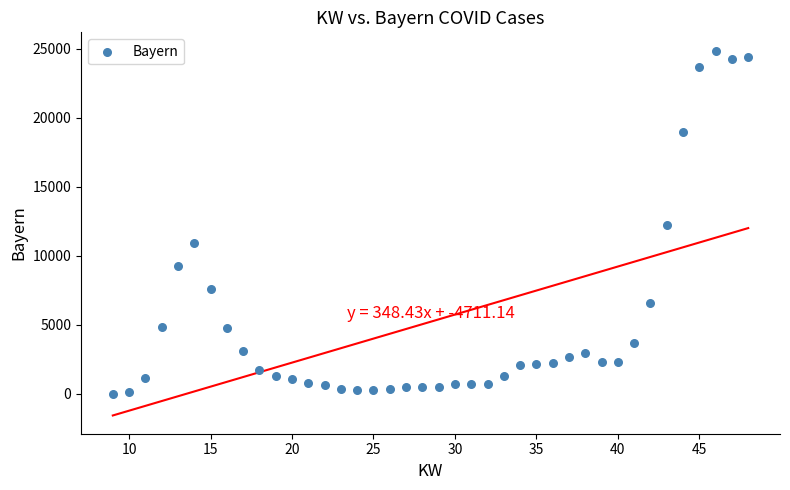

What is the range of X values (max minus min)?

39